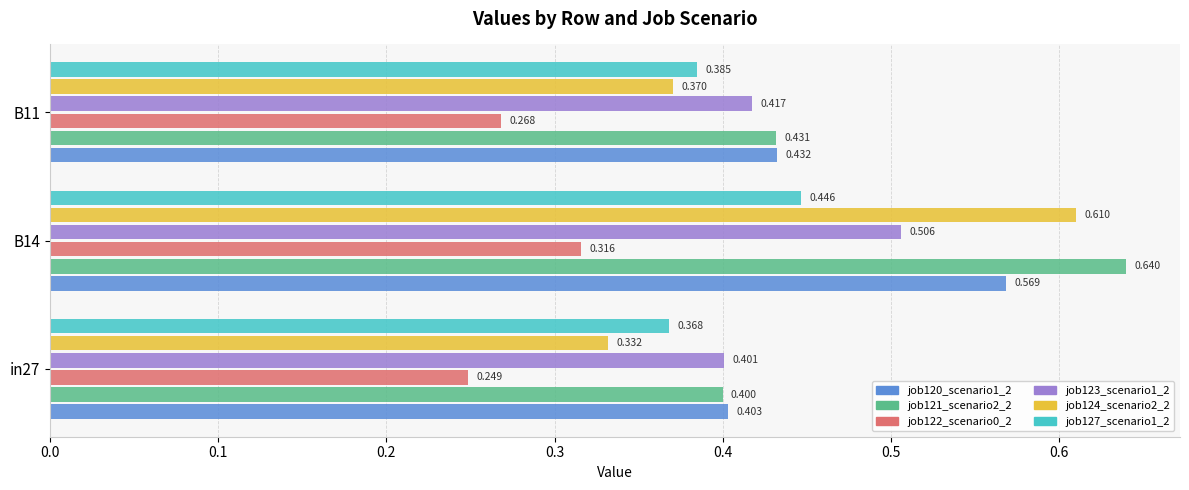

How many categories are shown in the chart?

3